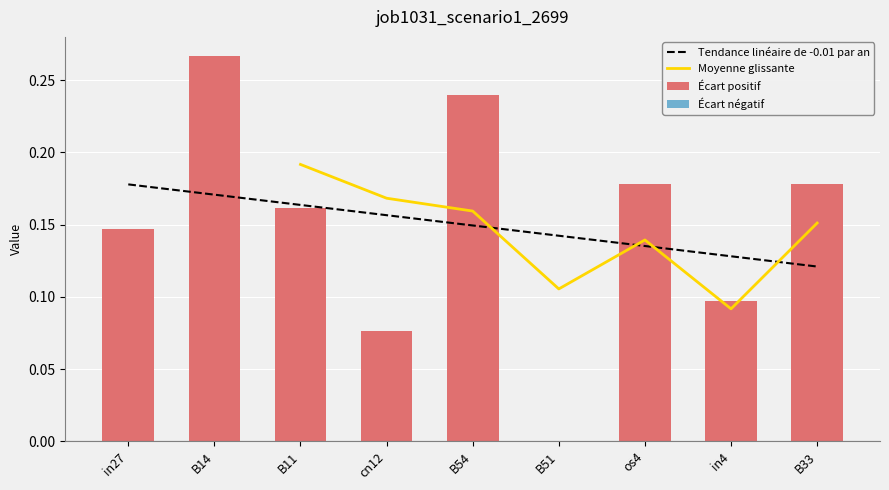

What is the difference between the second highest and second lowest values?

0.2